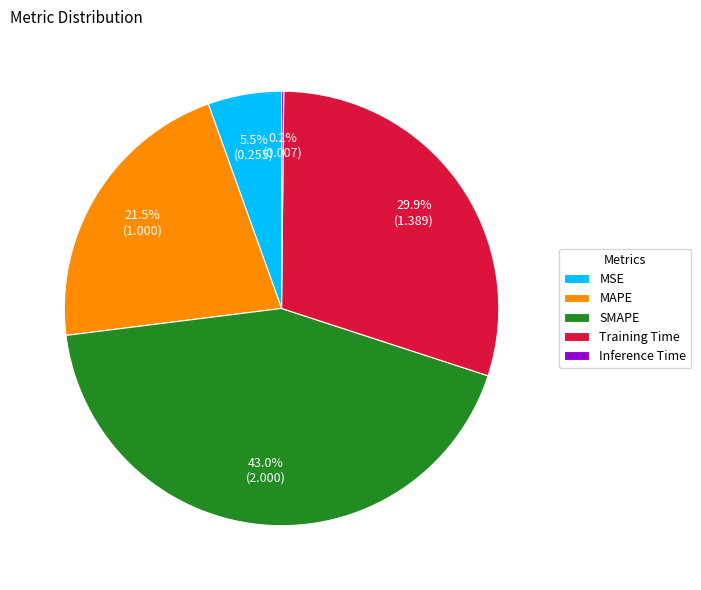

Which slice is the largest?

SMAPE